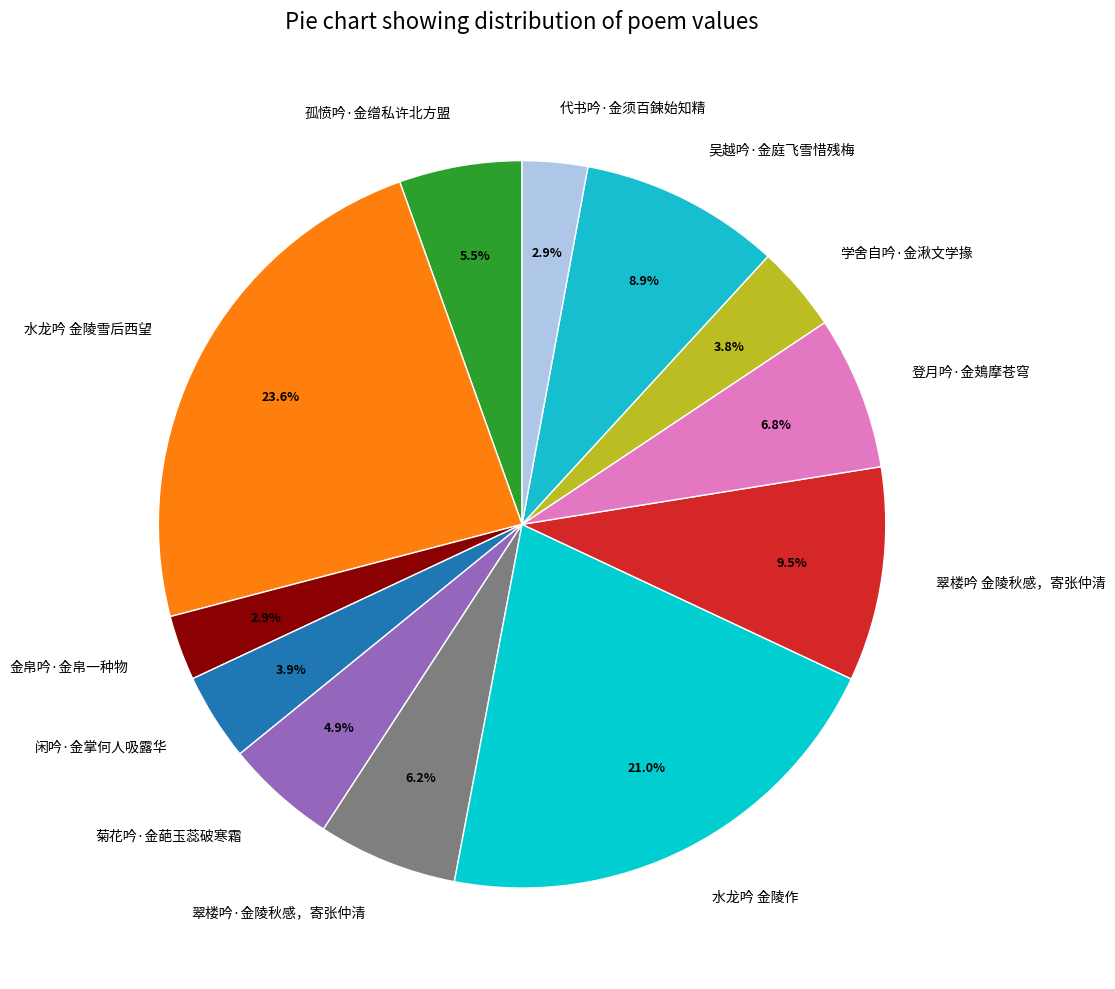

To the nearest percent, what is the average slice percentage?

8%